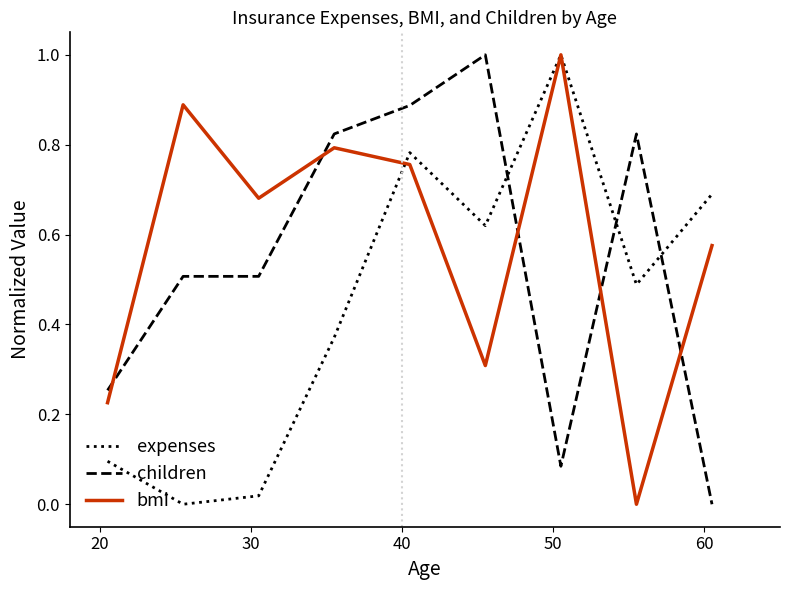

Which series ends up on top after the final intersection of children and bmi?

bmi